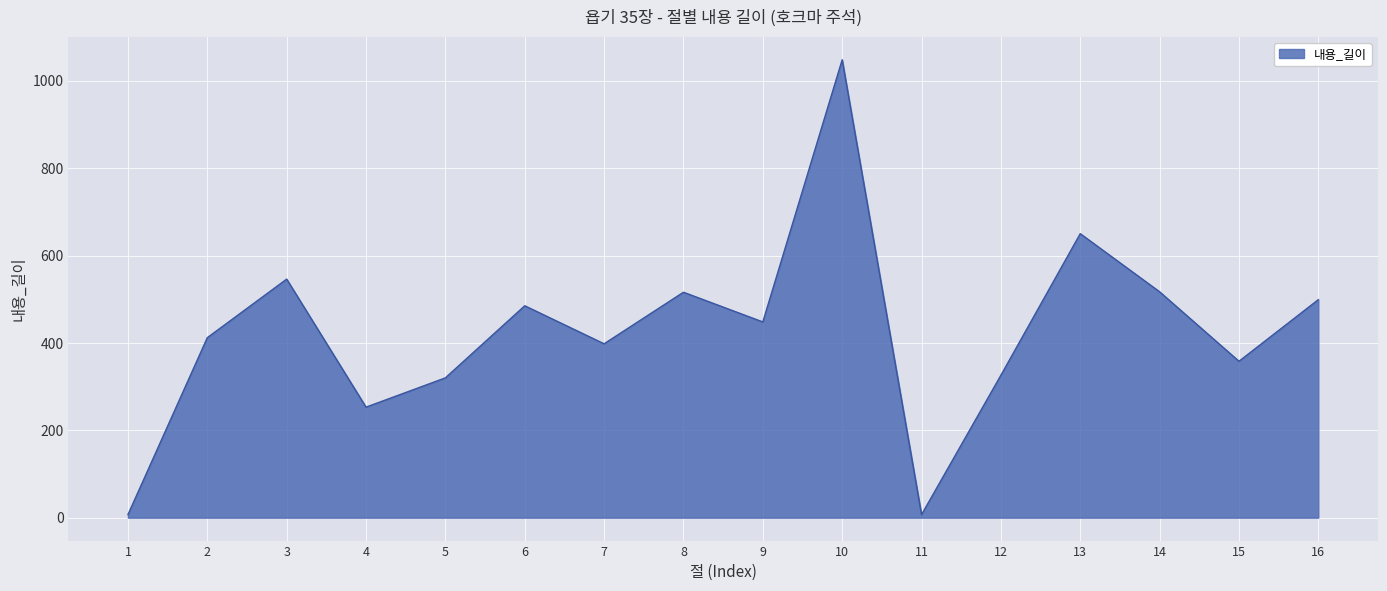

Approximately how many times larger is the value at 6 compared to 5?

1.5